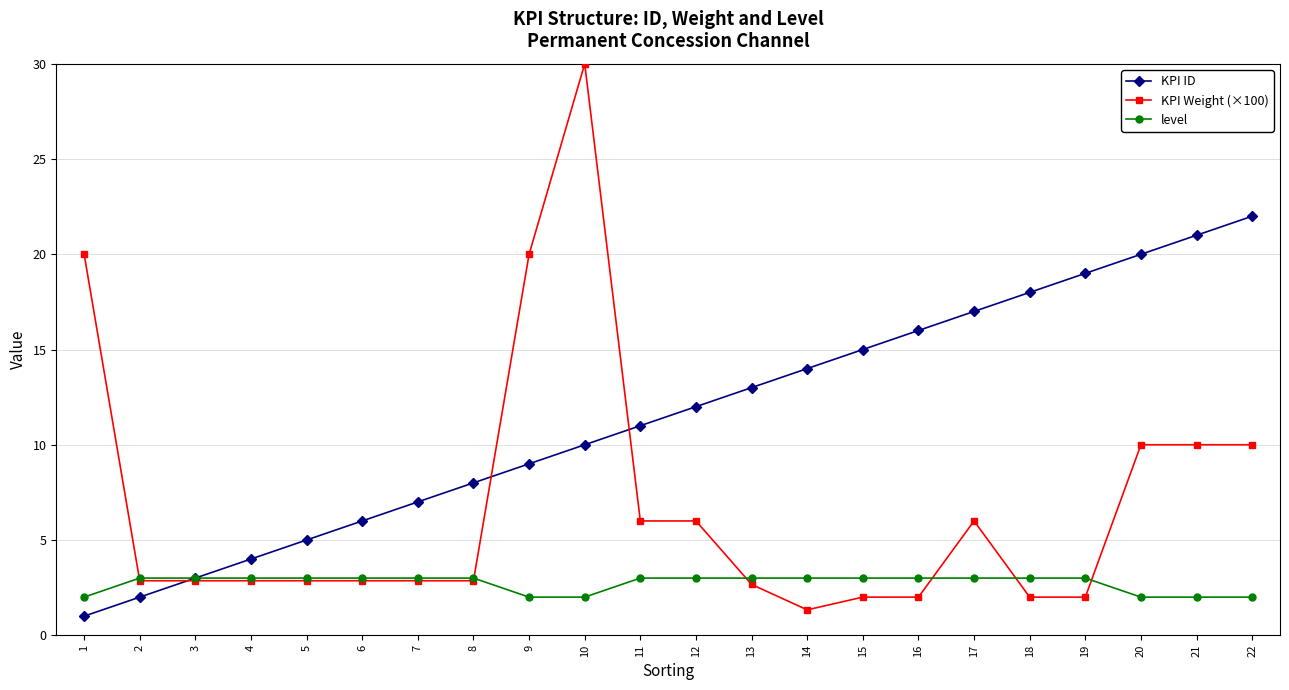

List the series in order of their overall mean, lowest first.

level, KPI Weight (×100), KPI ID